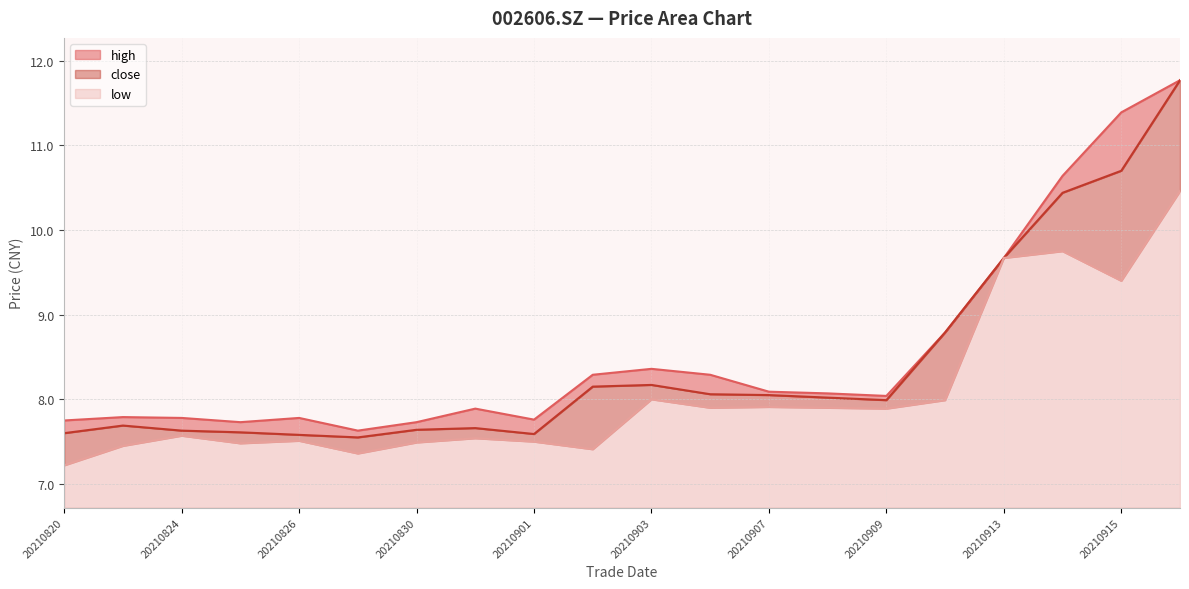

True or false: close and high cross at least once.

False